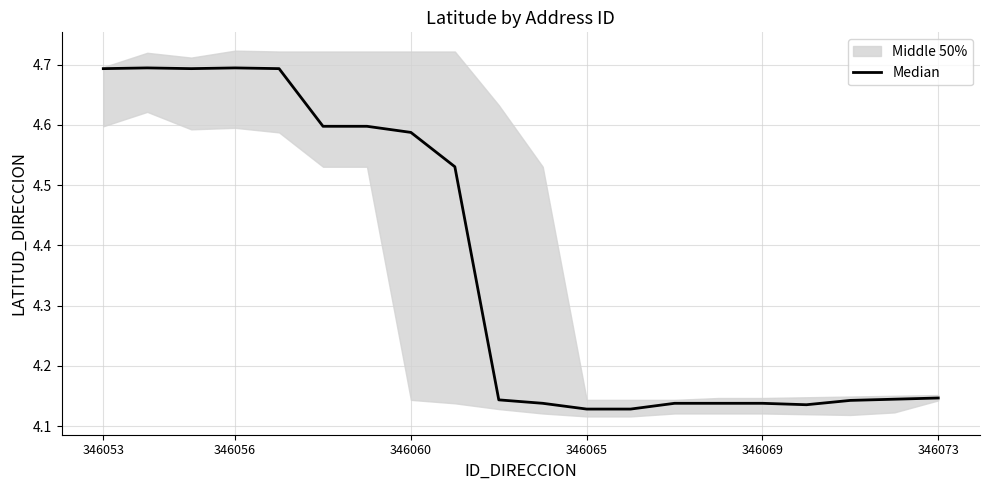

Where is the data nearest to the value 4?

346065